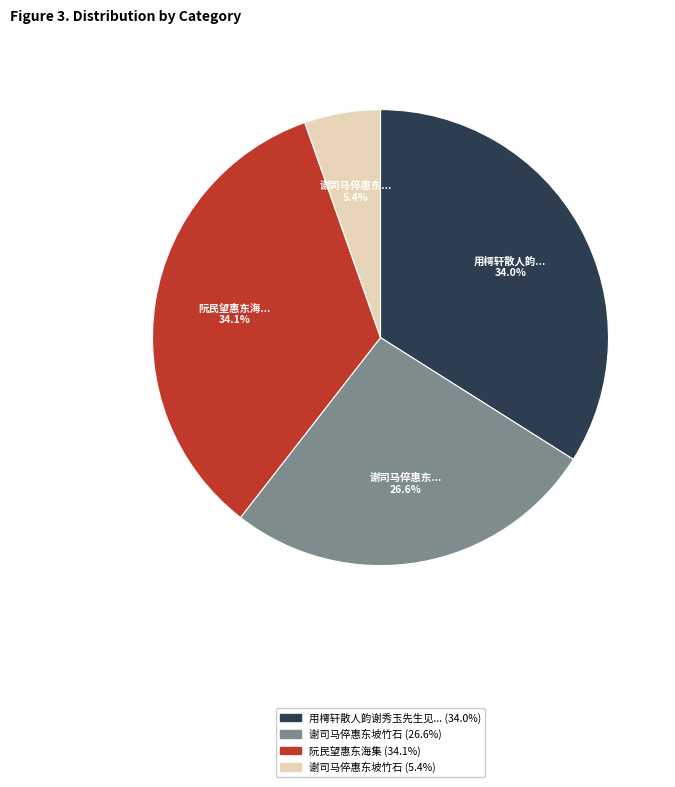

Is there a majority slice in this chart?

No